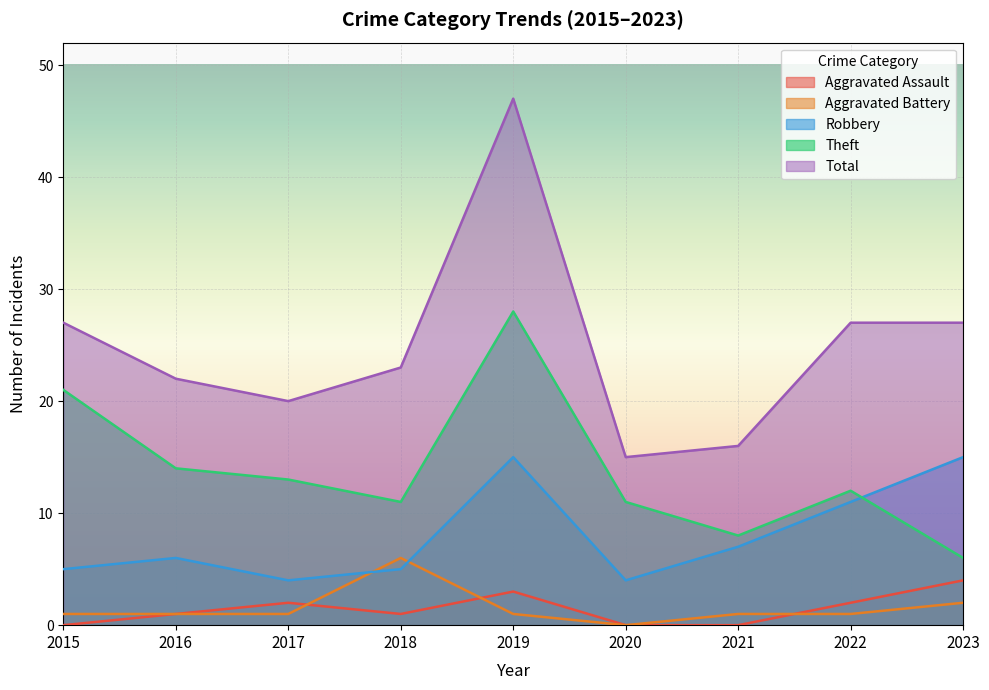

What is the value of the Aggravated Battery point at the 5th from the left?

1